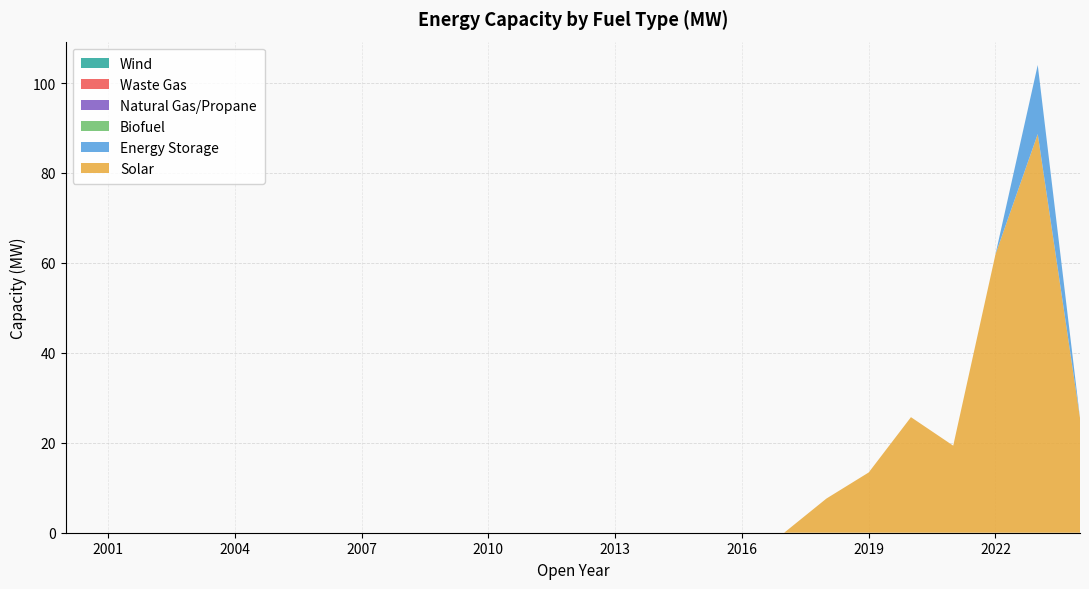

Reading left to right, what are all the values shown in this chart?

Solar: 2000=0.0	2001=0.0	2002=0.0	2003=0.0	2004=0.0	2005=0.0	2006=0.0	2007=0.0	2008=0.0	2009=0.0	2010=0.0	2011=0.0	2012=0.0	2013=0.0	2014=0.0	2015=0.0	2016=0.0	2017=0.0	2018=7.6	2019=13.4	2020=25.7	2021=19.4	2022=61.9	2023=88.7	2024=25.5
Energy Storage: 2000=0.0	2001=0.0	2002=0.0	2003=0.0	2004=0.0	2005=0.0	2006=0.0	2007=0.0	2008=0.0	2009=0.0	2010=0.0	2011=0.0	2012=0.0	2013=0.0	2014=0.0	2015=0.0	2016=0.0	2017=0.0	2018=0.0	2019=0.0	2020=0.0	2021=0.0	2022=0.0	2023=15.4	2024=0.0
Biofuel: 2000=0.0	2001=0.0	2002=0.0	2003=0.0	2004=0.0	2005=0.0	2006=0.0	2007=0.0	2008=0.0	2009=0.0	2010=0.0	2011=0.0	2012=0.0	2013=0.0	2014=0.0	2015=0.0	2016=0.0	2017=0.0	2018=0.0	2019=0.0	2020=0.0	2021=0.0	2022=0.0	2023=0.0	2024=0.0
Natural Gas/Propane: 2000=0.0	2001=0.0	2002=0.0	2003=0.0	2004=0.0	2005=0.0	2006=0.0	2007=0.0	2008=0.0	2009=0.0	2010=0.0	2011=0.0	2012=0.0	2013=0.0	2014=0.0	2015=0.0	2016=0.0	2017=0.0	2018=0.0	2019=0.0	2020=0.0	2021=0.0	2022=0.0	2023=0.0	2024=0.0
Waste Gas: 2000=0.0	2001=0.0	2002=0.0	2003=0.0	2004=0.0	2005=0.0	2006=0.0	2007=0.0	2008=0.0	2009=0.0	2010=0.0	2011=0.0	2012=0.0	2013=0.0	2014=0.0	2015=0.0	2016=0.0	2017=0.0	2018=0.0	2019=0.0	2020=0.0	2021=0.0	2022=0.0	2023=0.0	2024=0.0
Wind: 2000=0.0	2001=0.0	2002=0.0	2003=0.0	2004=0.0	2005=0.0	2006=0.0	2007=0.0	2008=0.0	2009=0.0	2010=0.0	2011=0.0	2012=0.0	2013=0.0	2014=0.0	2015=0.0	2016=0.0	2017=0.0	2018=0.0	2019=0.0	2020=0.0	2021=0.0	2022=0.0	2023=0.0	2024=0.0